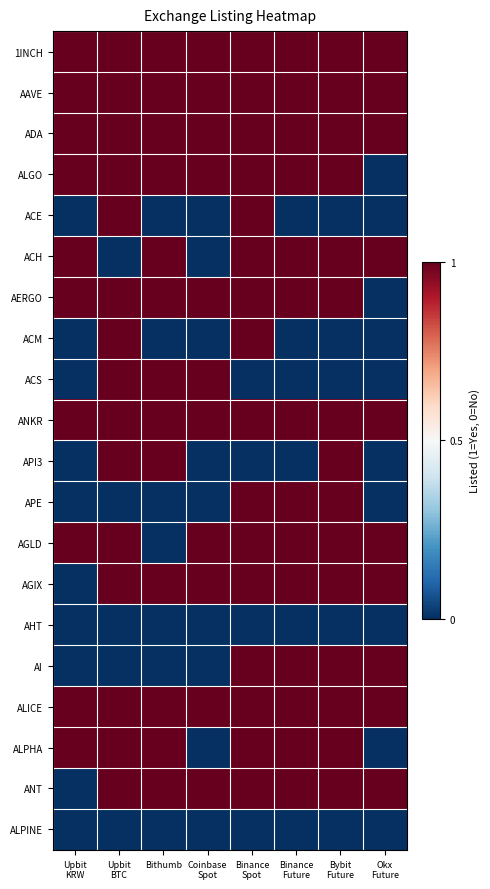

How many categories are shown in the chart?

8